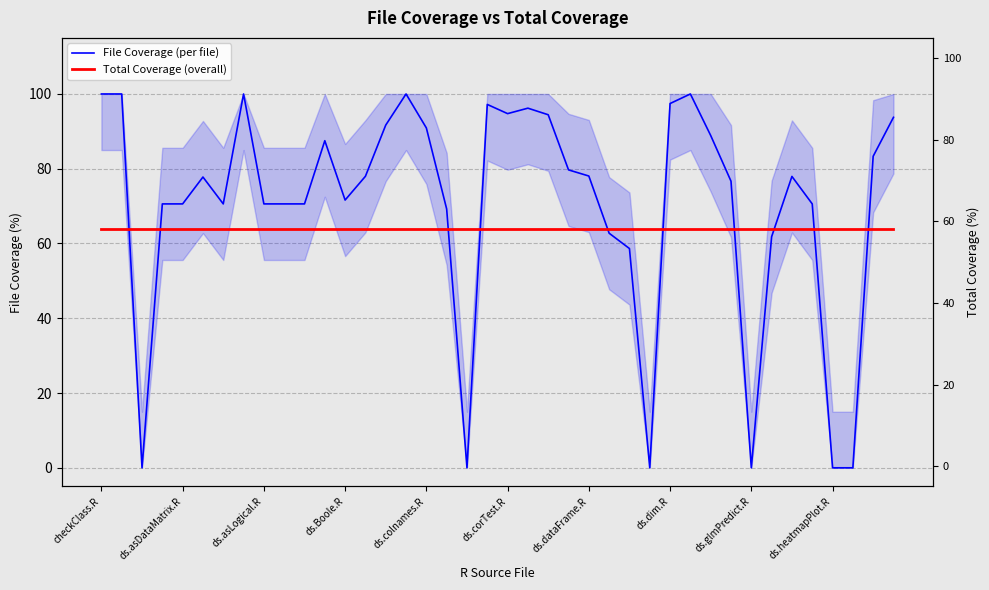

Rank the series at 15 from lowest to highest value.

Total Coverage (overall), File Coverage (per file)